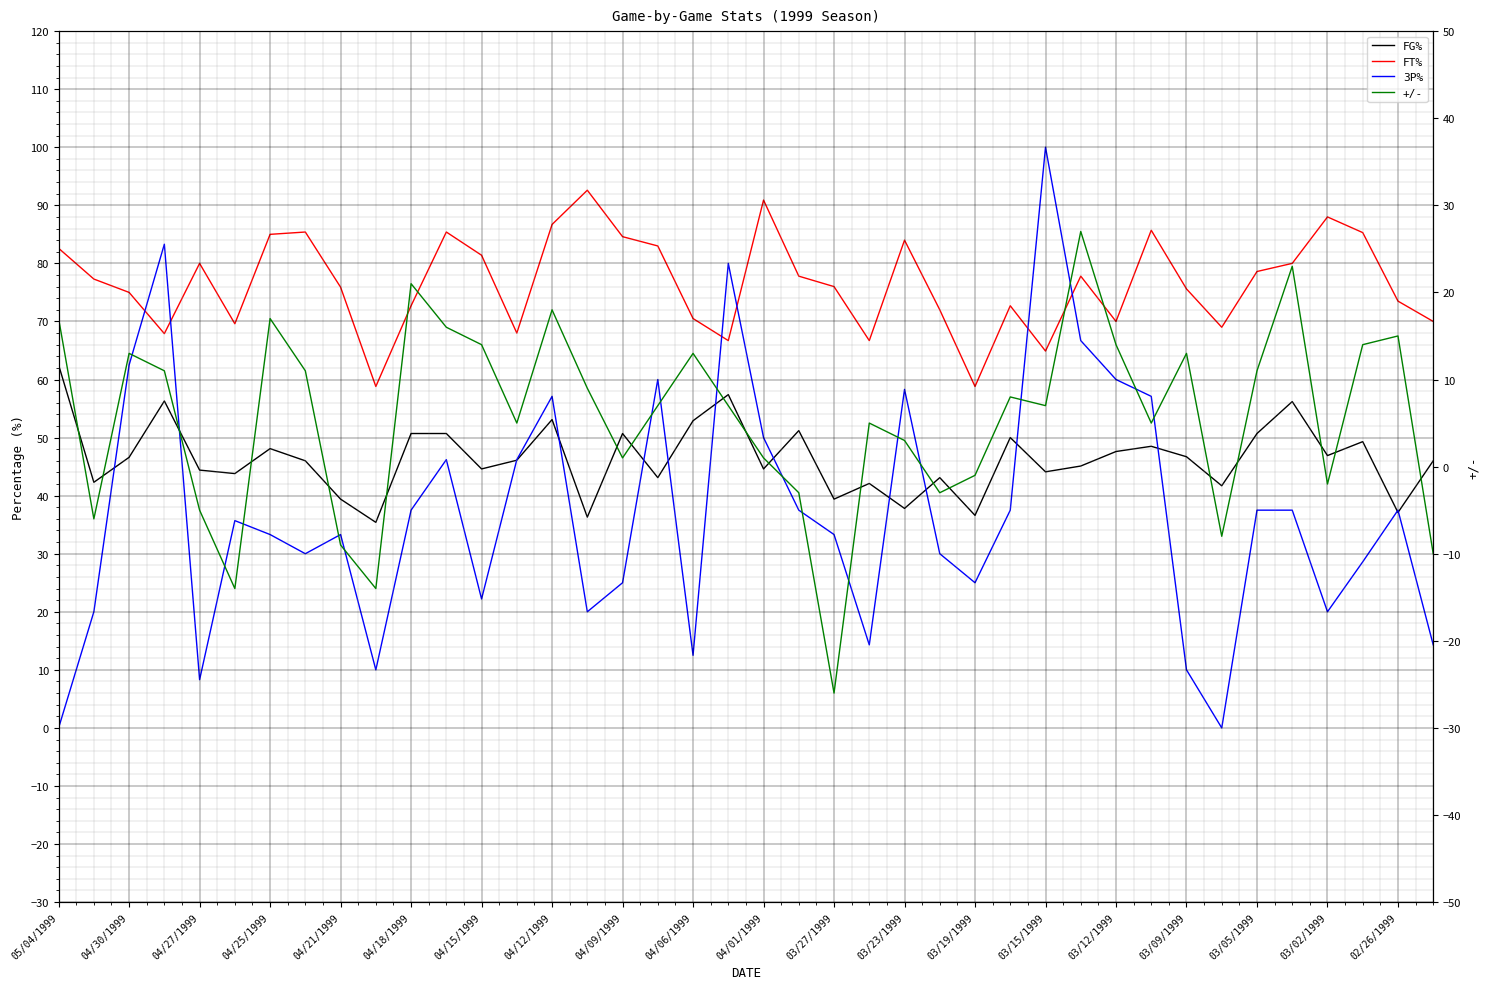

True or false: FG% and +/- cross at least once.

False